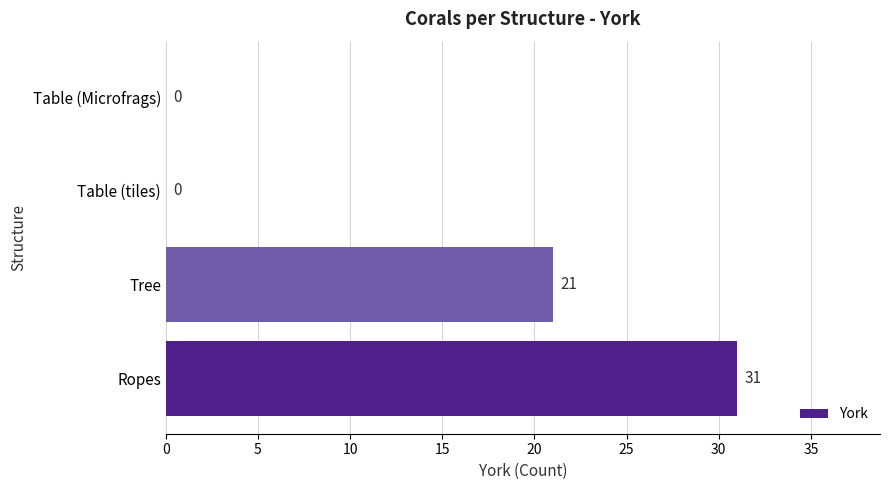

At which label is the value closest to 15?

Tree